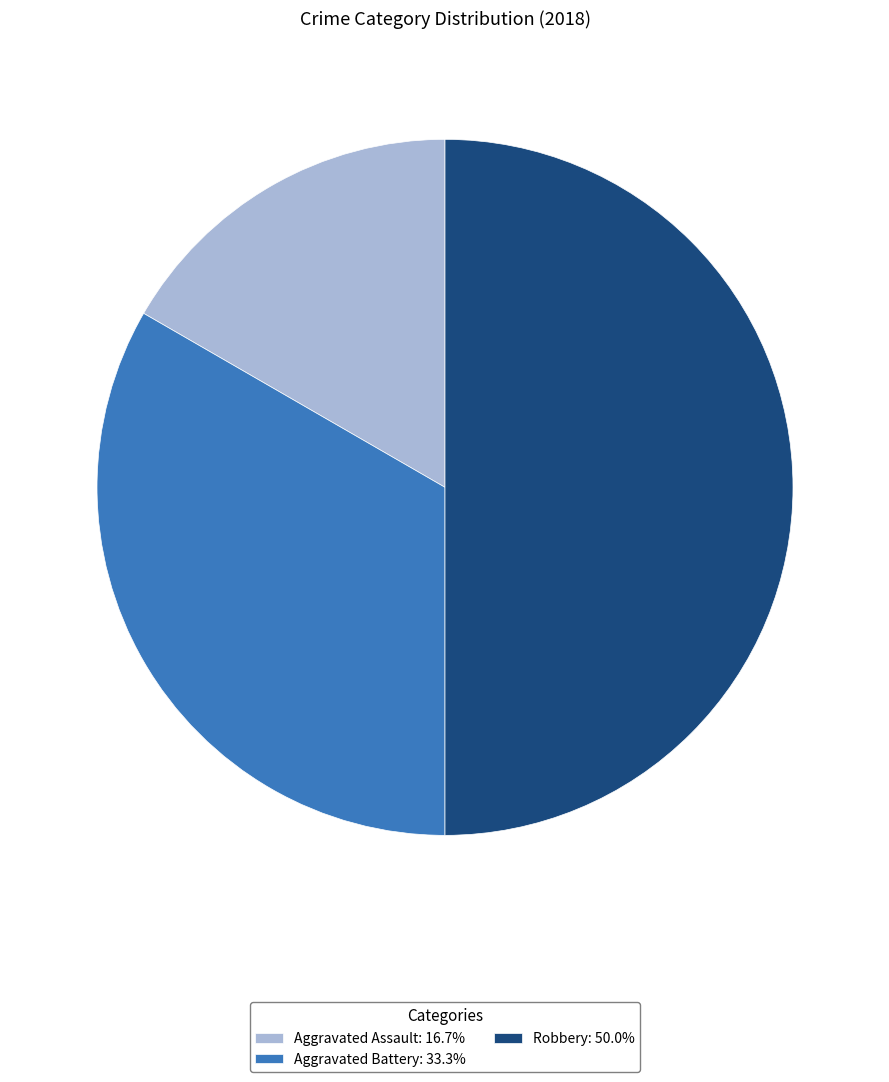

Combined, do Robbery: 50.0% and Aggravated Assault: 16.7% account for over 50%?

Yes